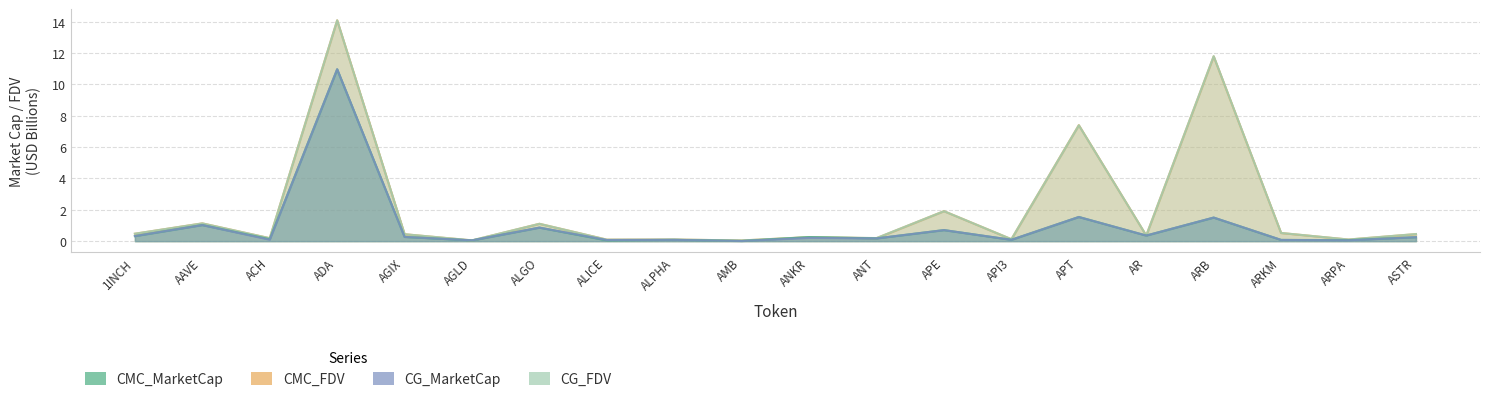

How many intersections are there between CG_MarketCap and CMC_MarketCap?

11